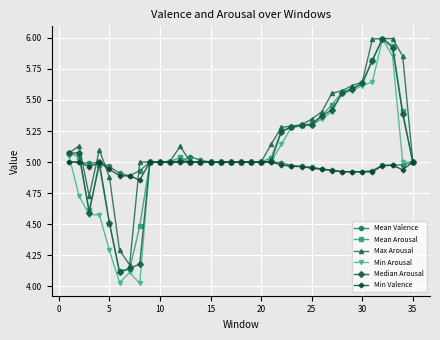

True or false: Mean Valence has more than 0 interior local peaks.

True